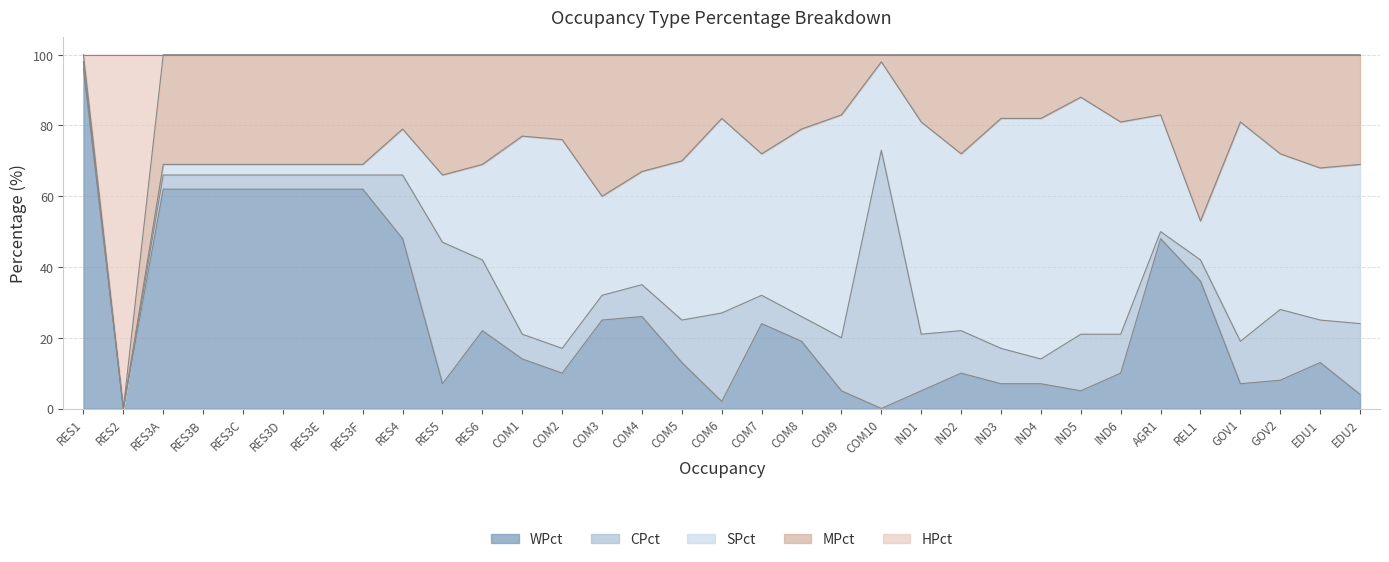

Is it true that SPct equals 56 at COM1?

True